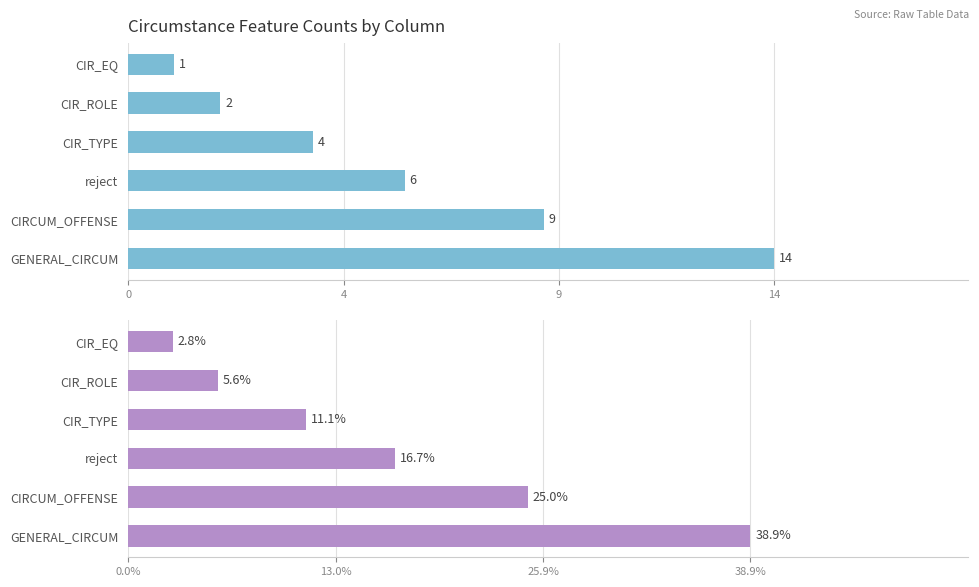

List the series in order of their peak value, lowest first.

Count, Percentage